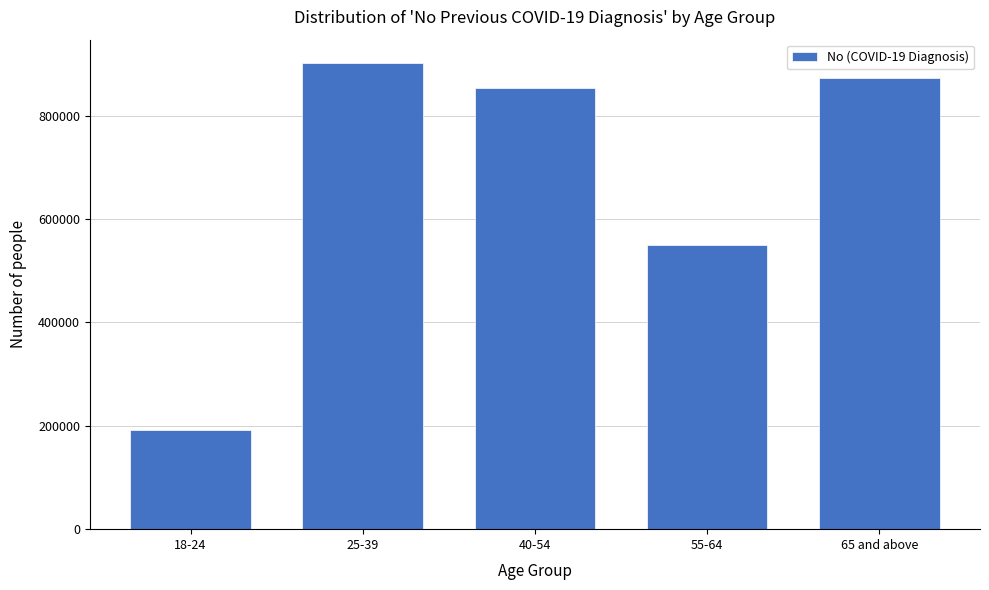

Reading left to right, list all the values displayed in this chart.

18-24=191822	25-39=902046	40-54=852793	55-64=549086	65 and above=873765